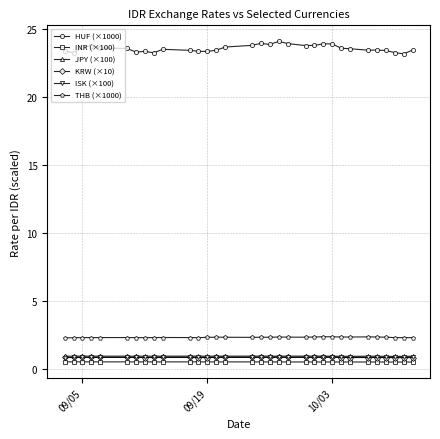

Does the chart have visible grid lines?

Yes